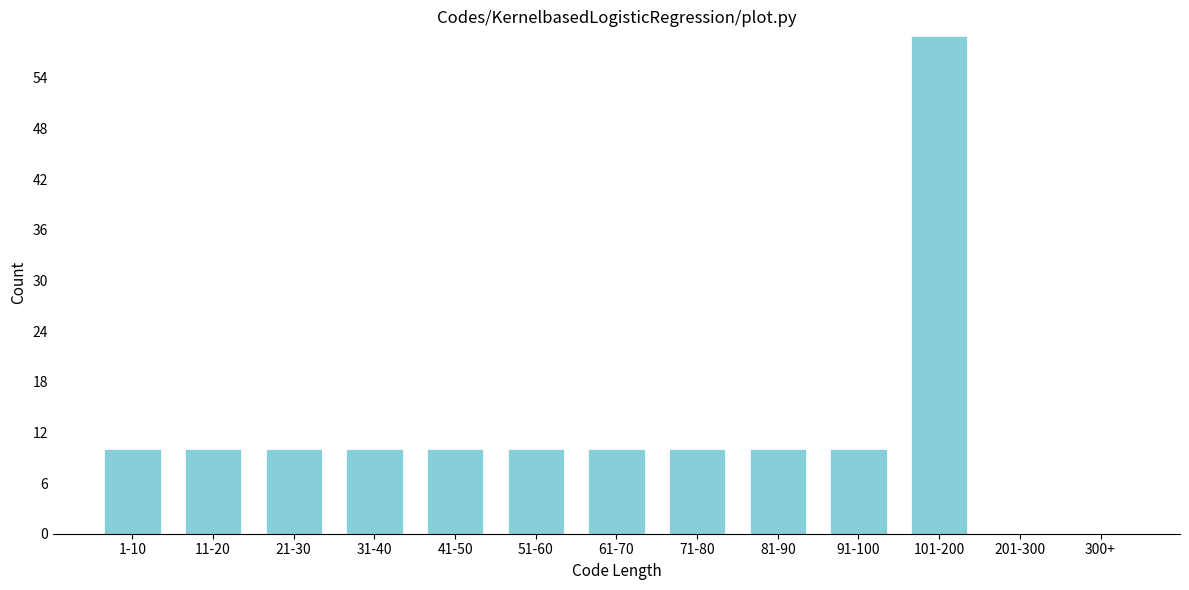

Reading left to right, what are all the values shown in this chart?

1-10=10	11-20=10	21-30=10	31-40=10	41-50=10	51-60=10	61-70=10	71-80=10	81-90=10	91-100=10	101-200=59	201-300=0	300+=0